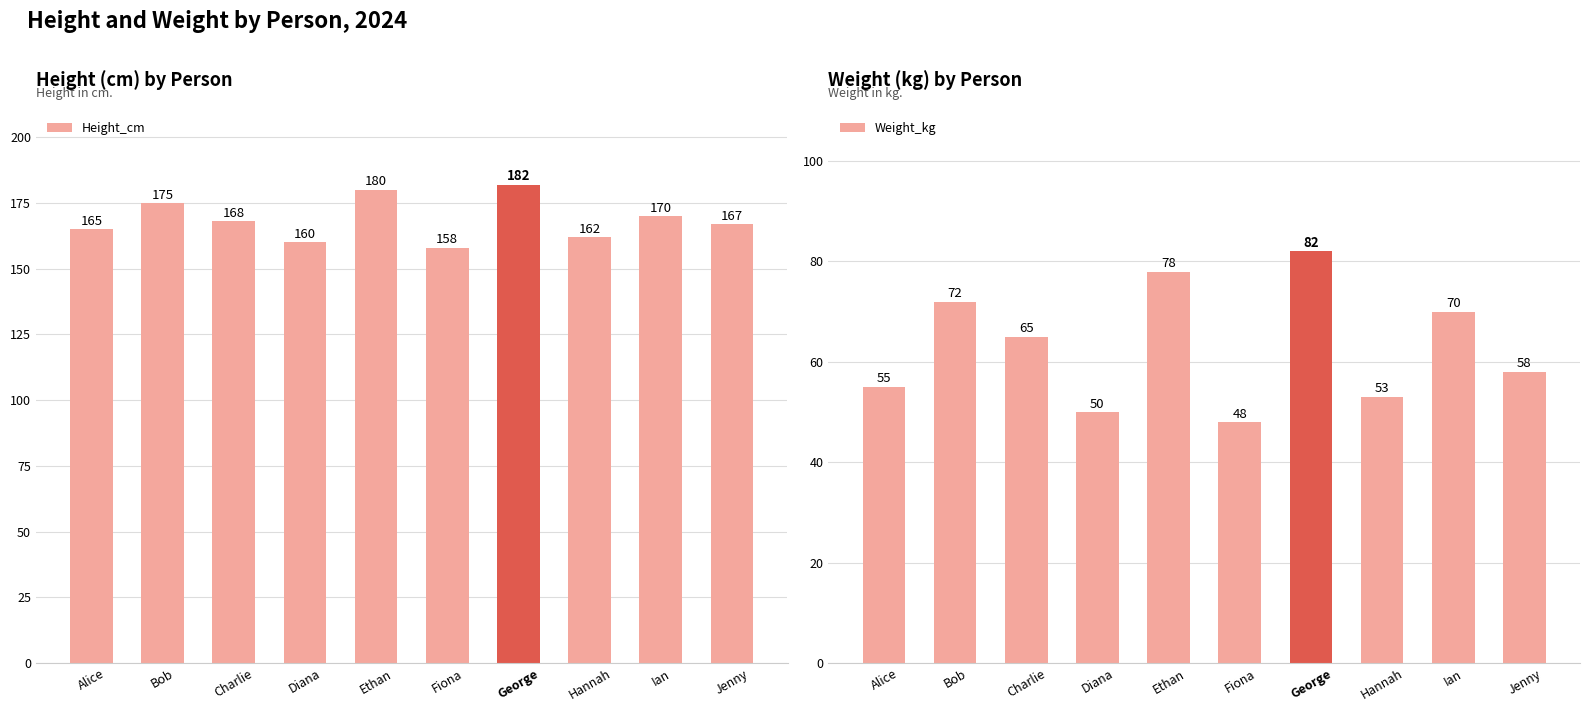

What is the difference between the Height_cm values at Charlie and Ian?

2